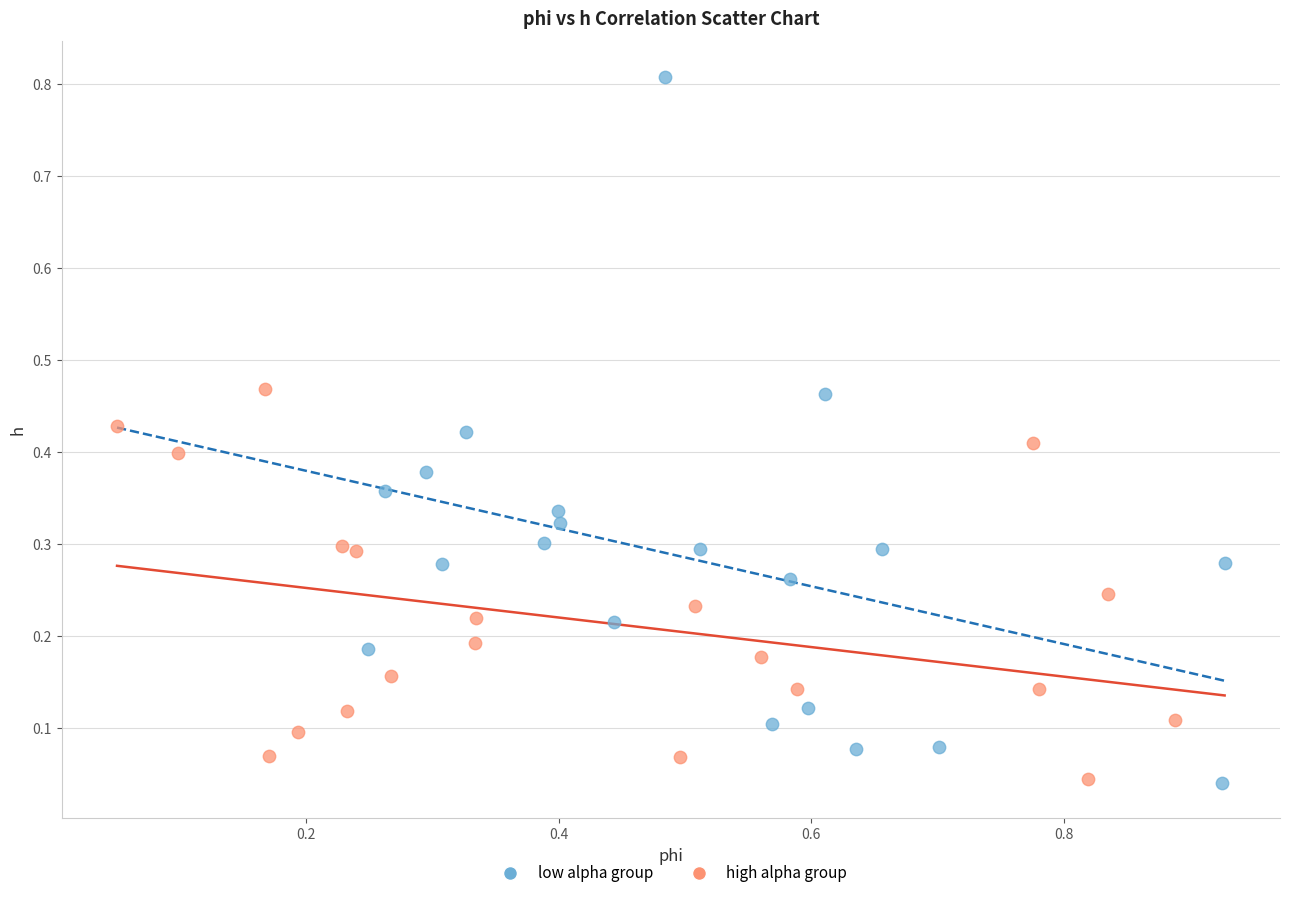

Which series has the widest spread of Y values?

low alpha group